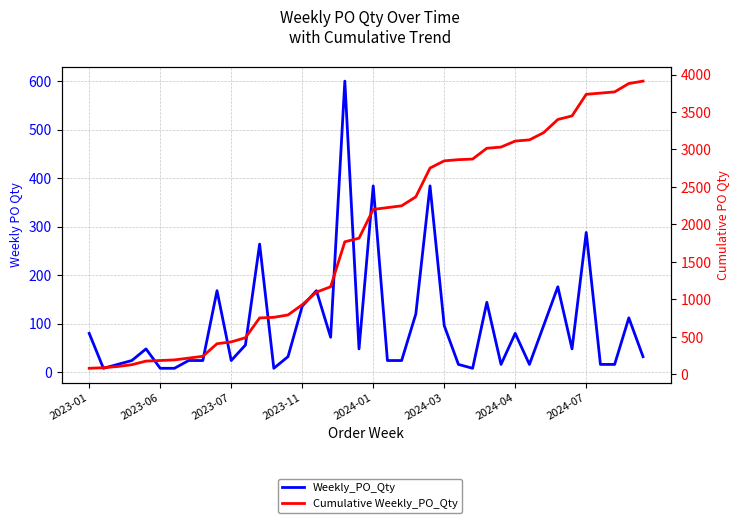

True or false: Cumulative Weekly_PO_Qty and Weekly_PO_Qty intersect in this chart.

False